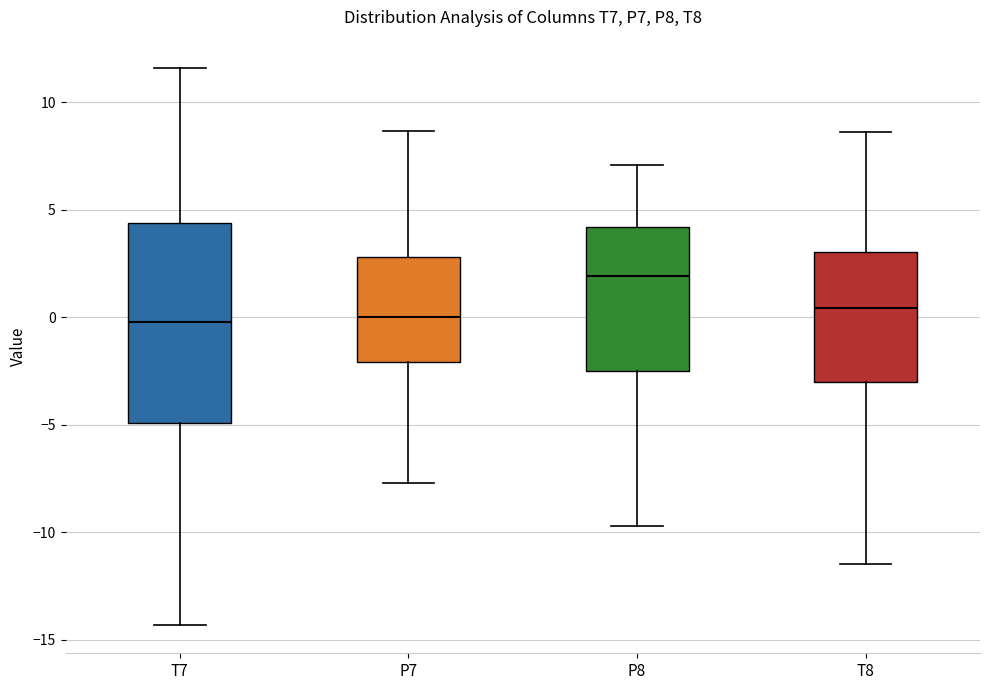

Where does the upper whisker of the box for P8 end on the y-axis? The values are not printed on the chart, so give them approximately, as read against the axis.

7.0